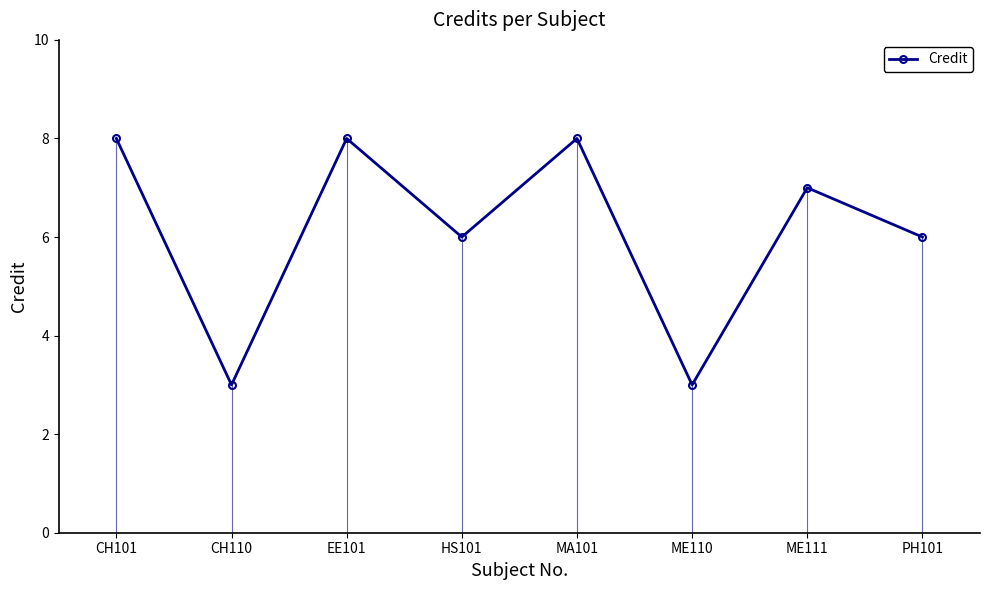

What is the difference between the values at CH110 and EE101?

5